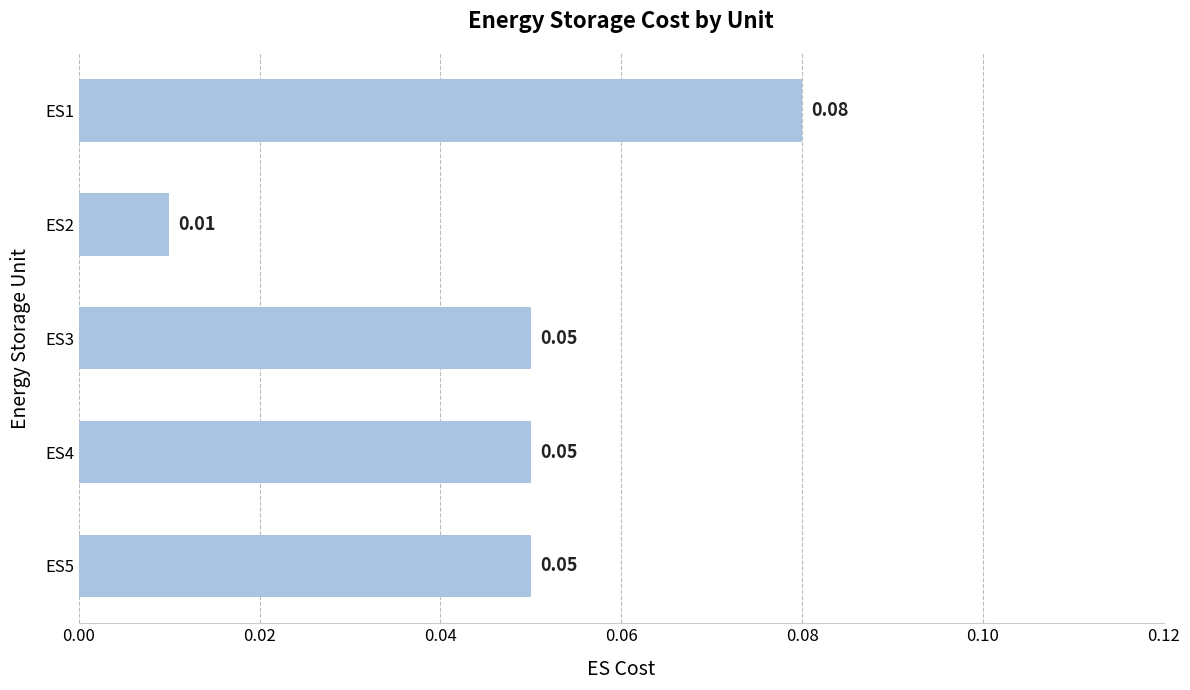

At which label is the value closest to 0?

ES2